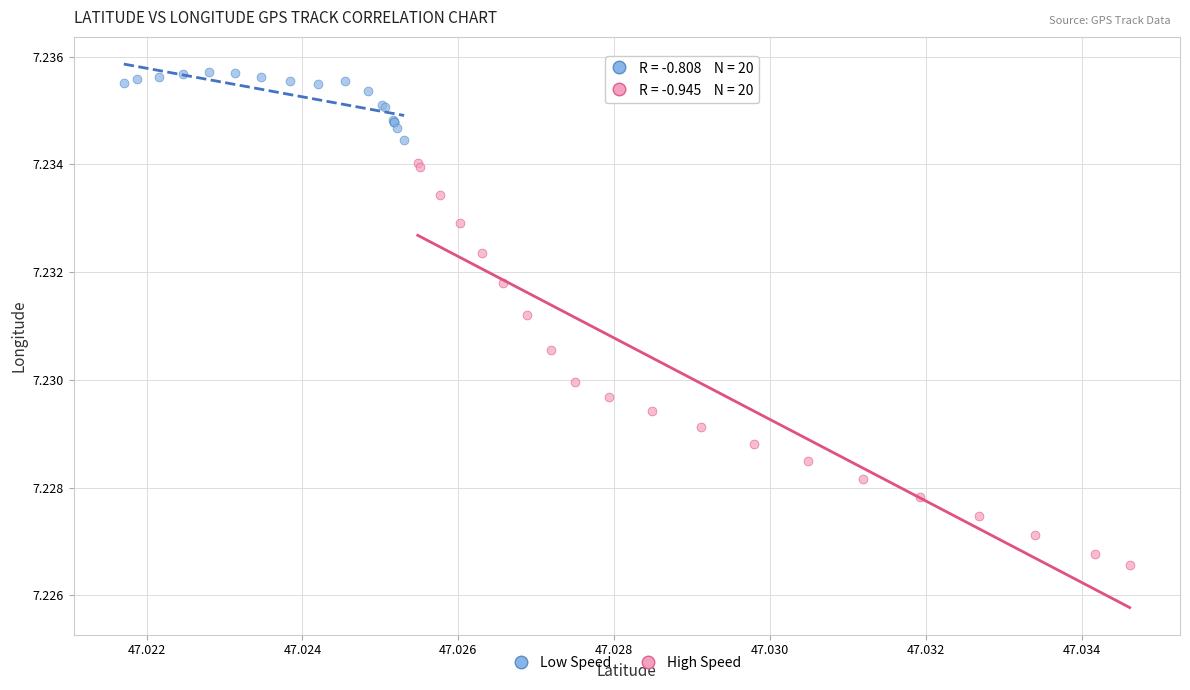

Which series contains the highest Y value?

Low Speed